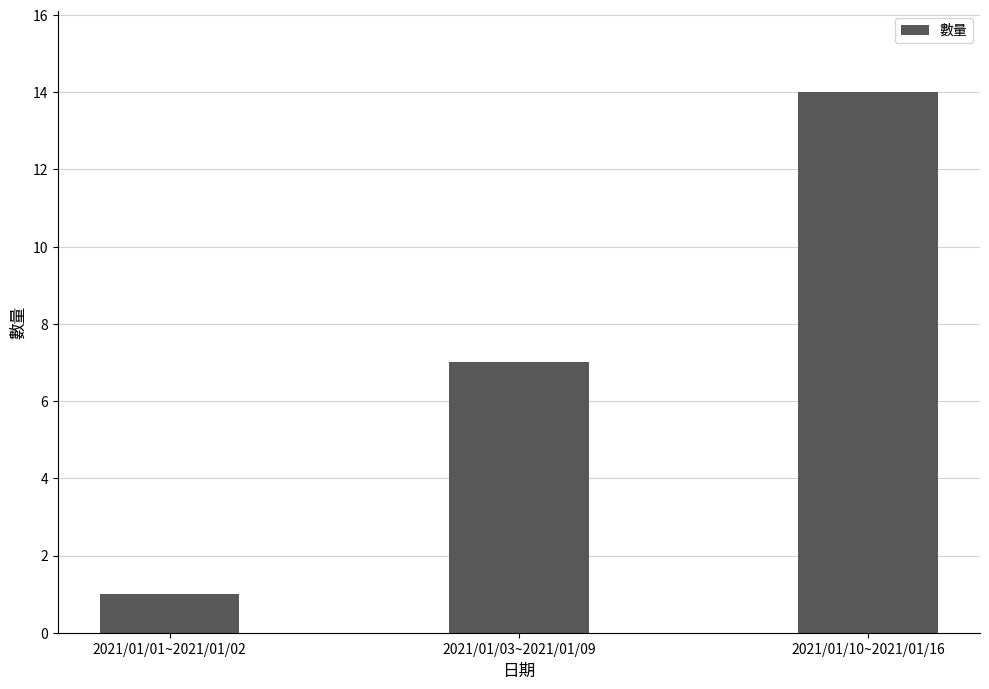

What position from the right is 2021/01/10~2021/01/16?

1